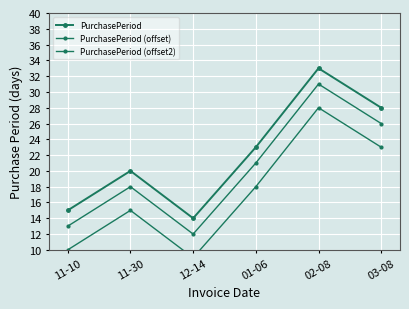

Count the number of data series in this chart.

3